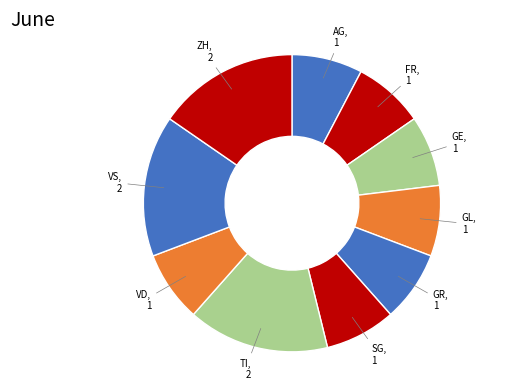

Rank the categories by value from highest to lowest.

TI, VS, ZH, AG, FR, GE, GL, GR, SG, VD